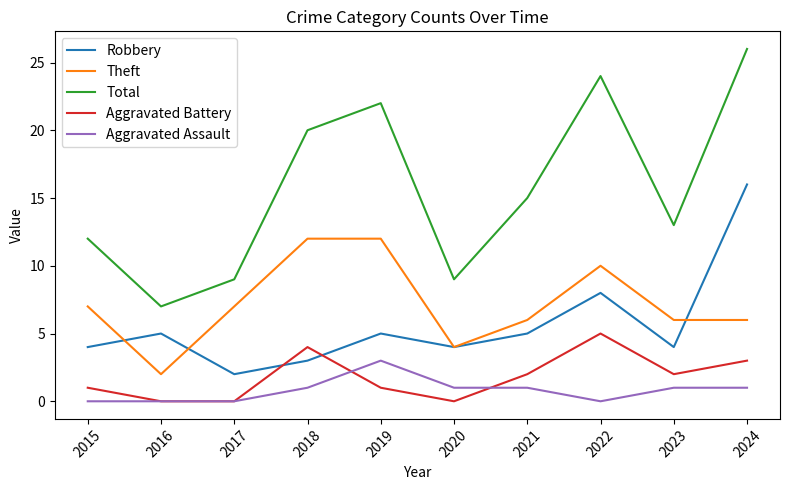

At which category does Robbery reach its first local peak?

2016